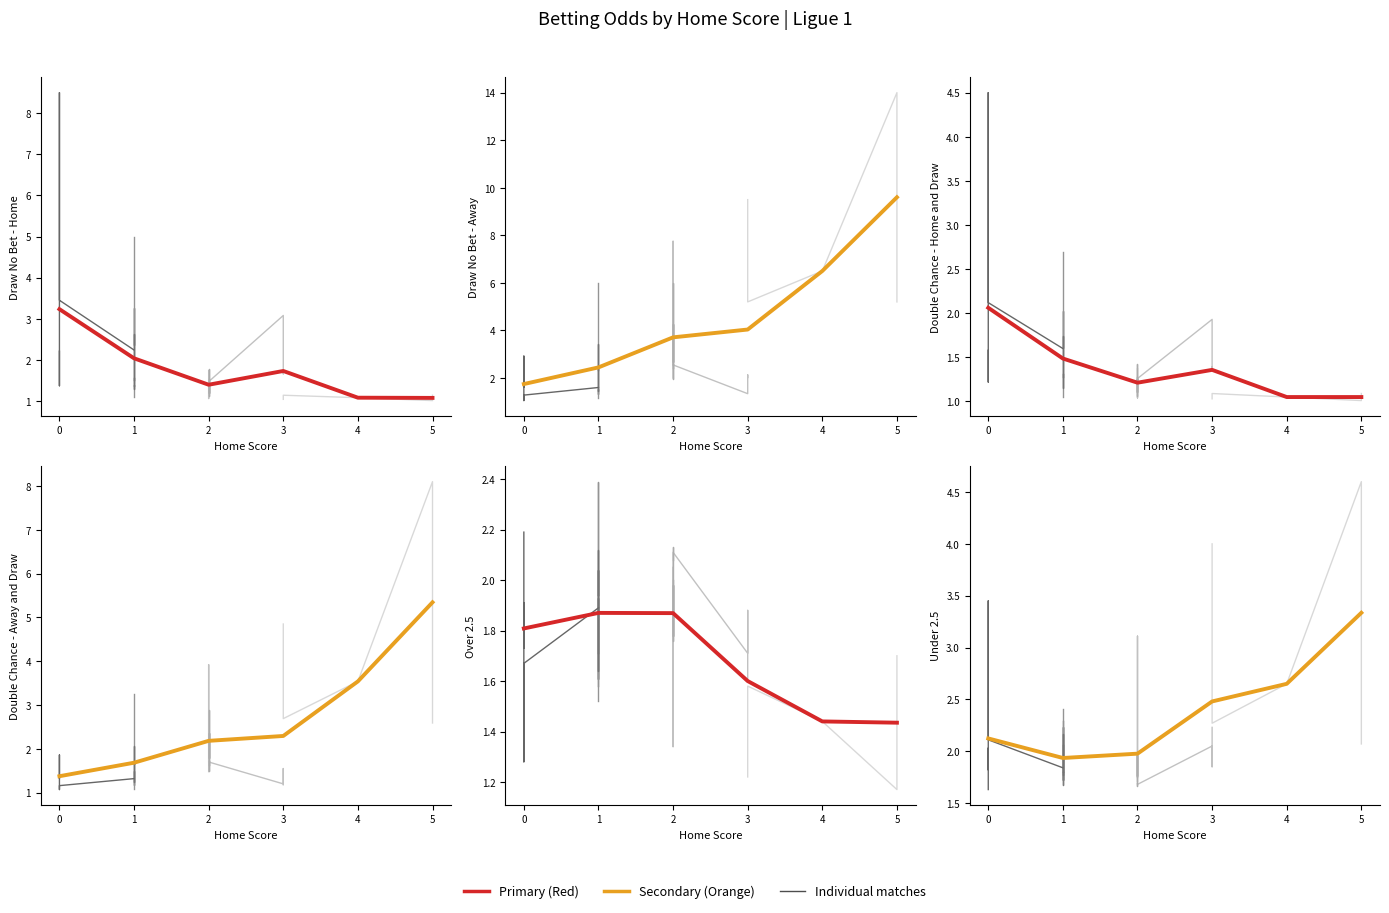

What is the sum of all Under 2.5 values?

14.5